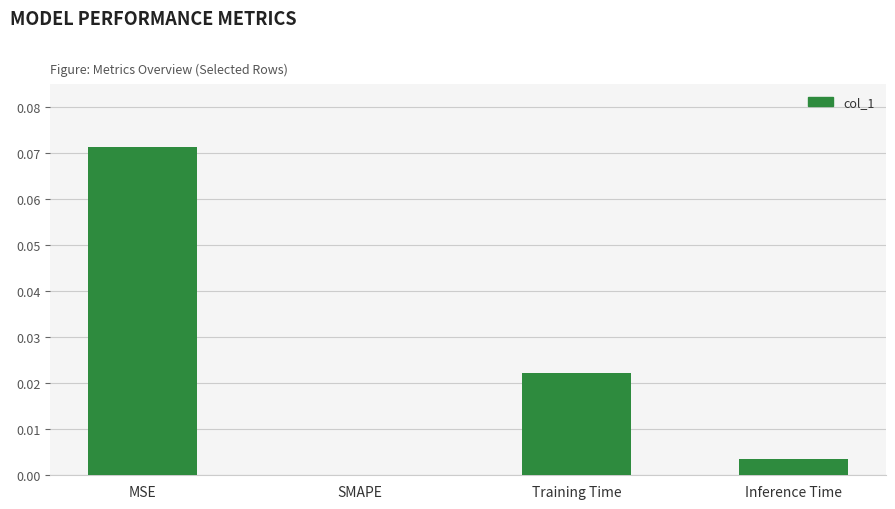

Between MSE and Inference Time, which is larger?

MSE